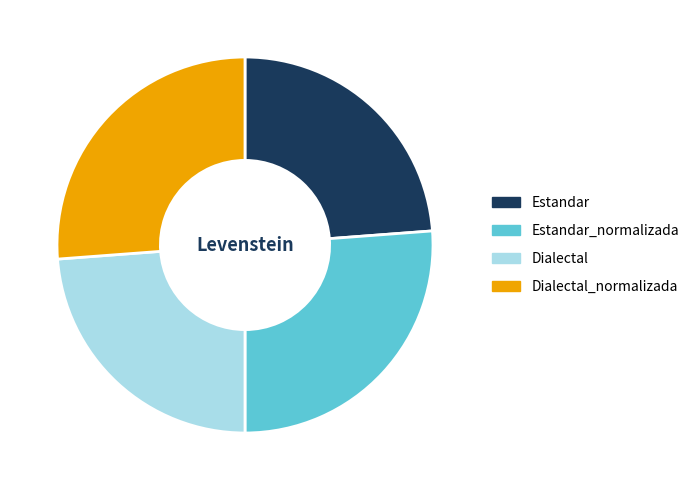

Is there a majority slice in this chart?

No